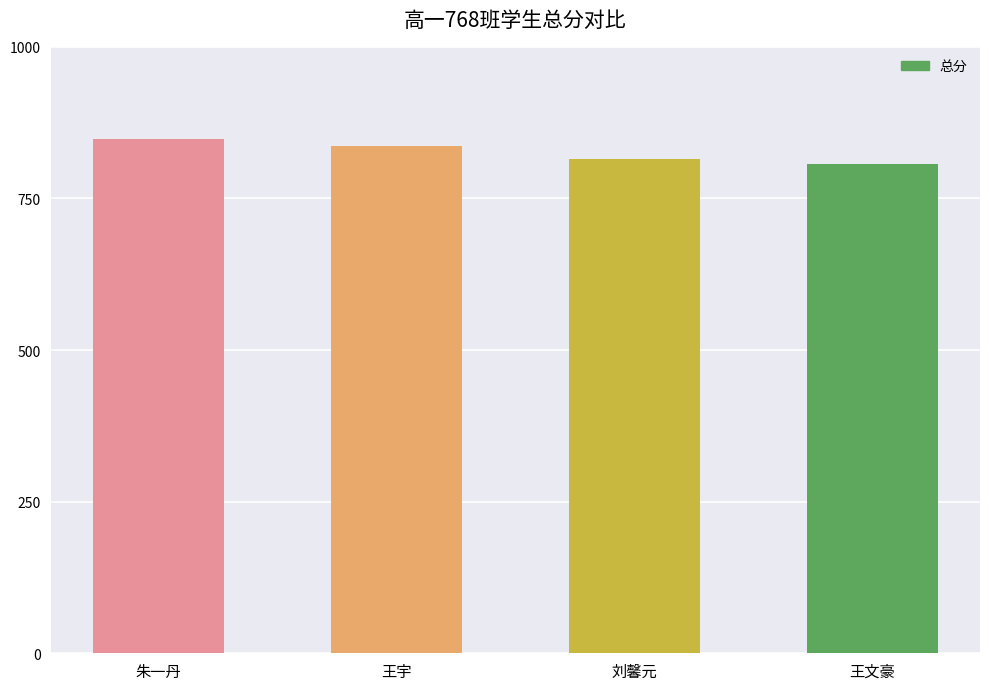

What is the difference between the second highest and second lowest values?

22.5